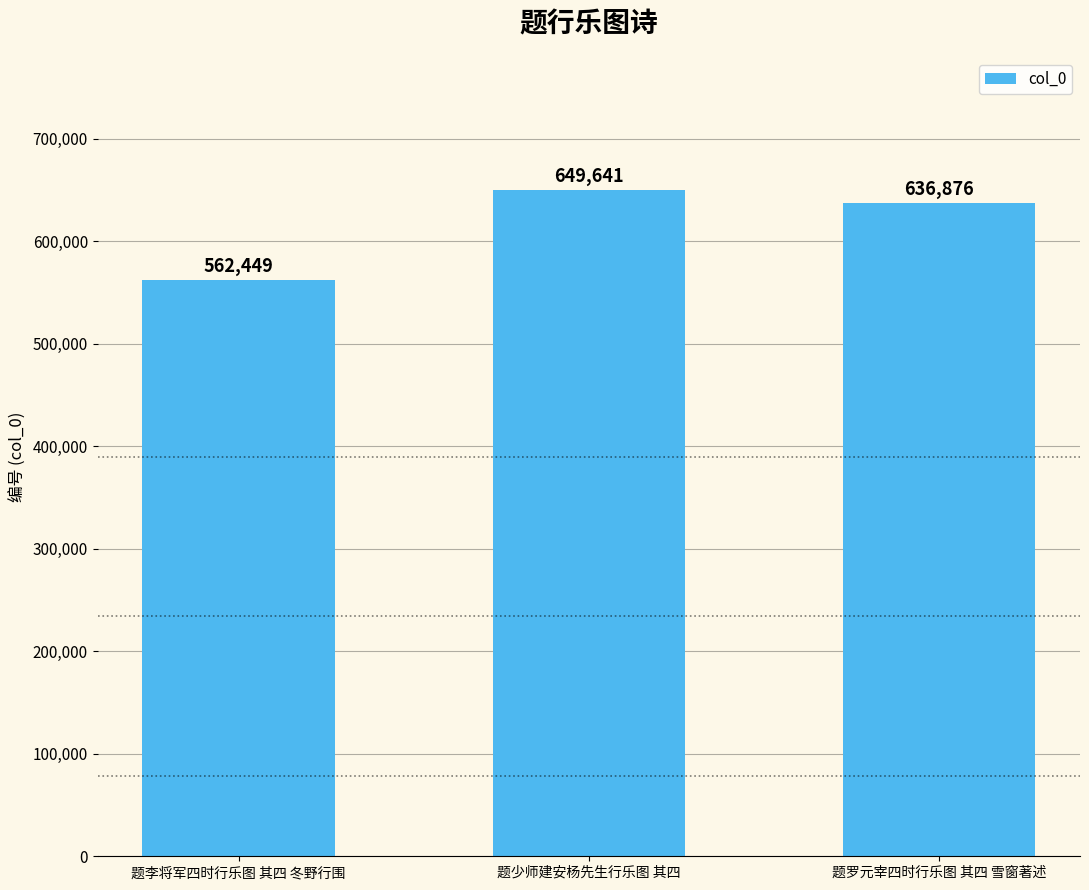

Does the chart contain stacked bars?

No